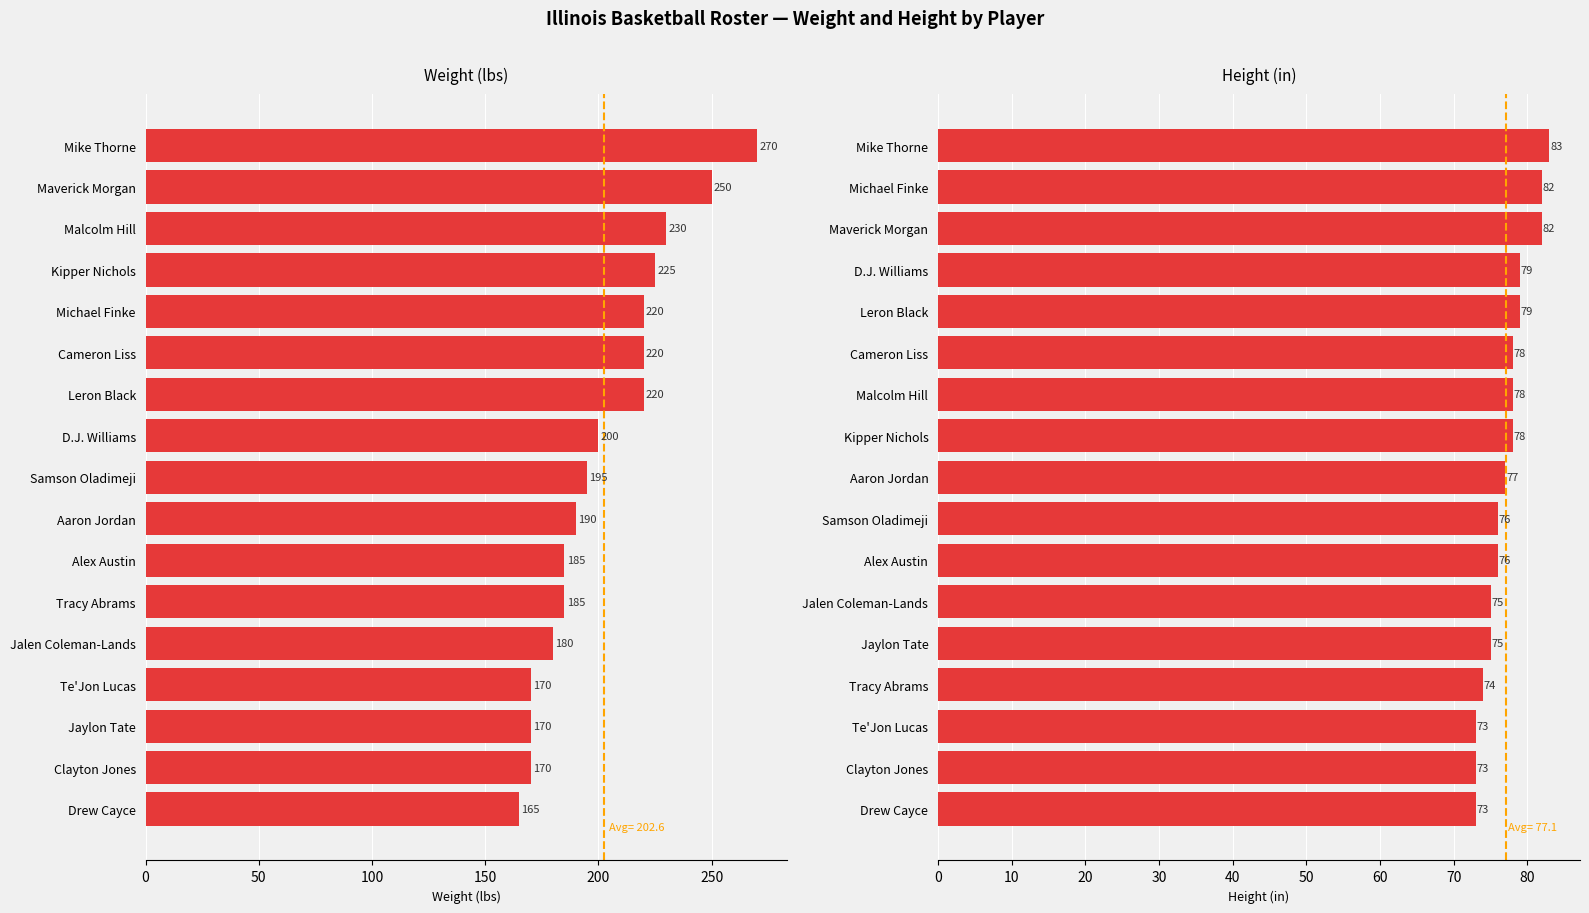

Reading left to right, transcribe all the data shown in this chart.

weight: 270	250	230	225	220	220	220	200	195	190	185	185	180	170	170	170	165
height: 83	82	82	79	79	78	78	78	77	76	76	75	75	74	73	73	73